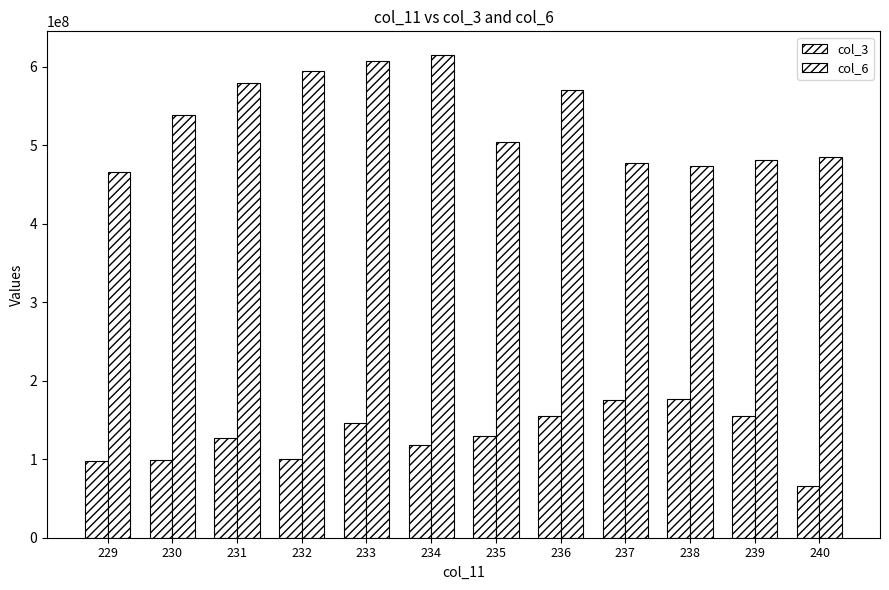

Is it true that col_3 equals 243502446 at 238?

False